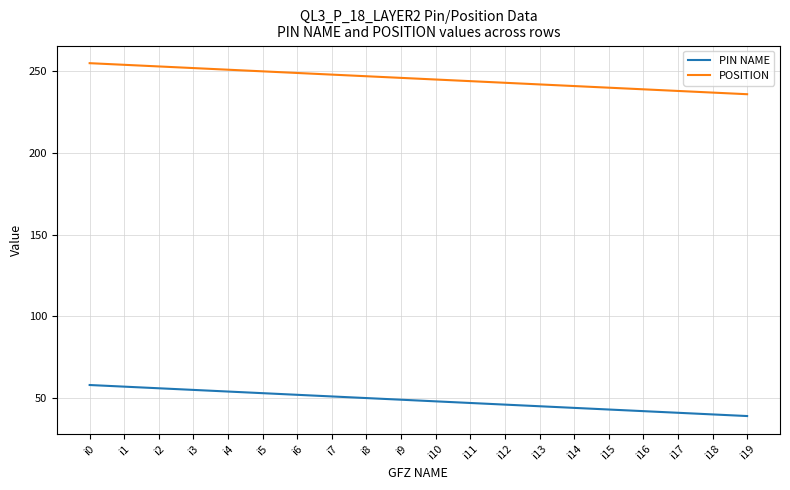

What is the difference between the maximum and minimum values in the PIN NAME series?

19